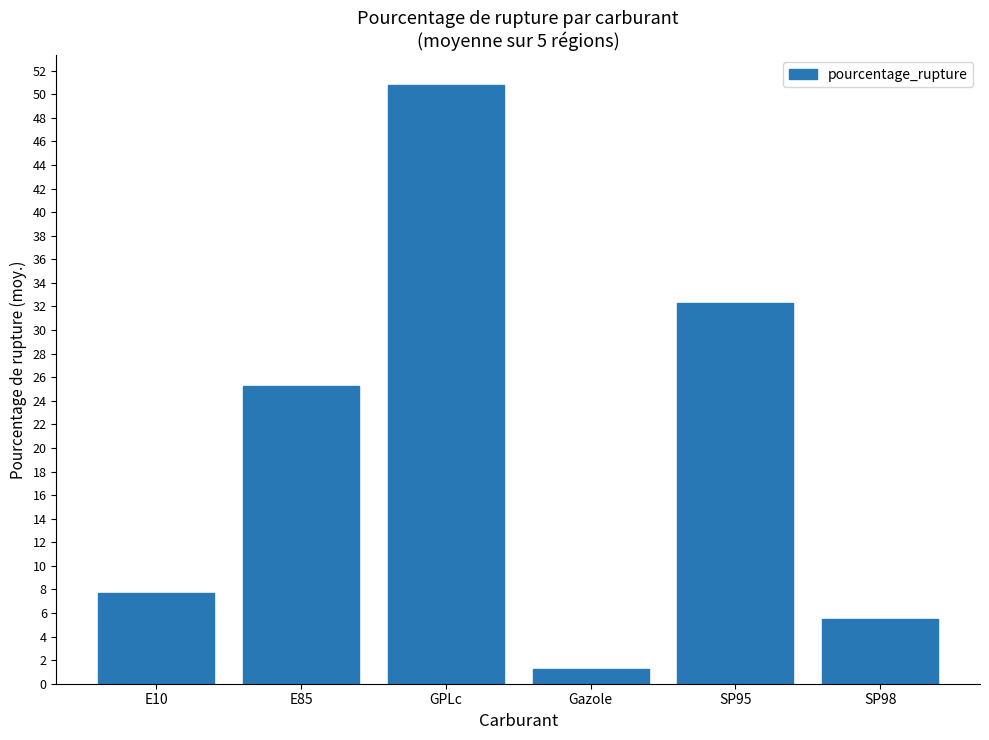

At which label does the data first exceed 25?

E85